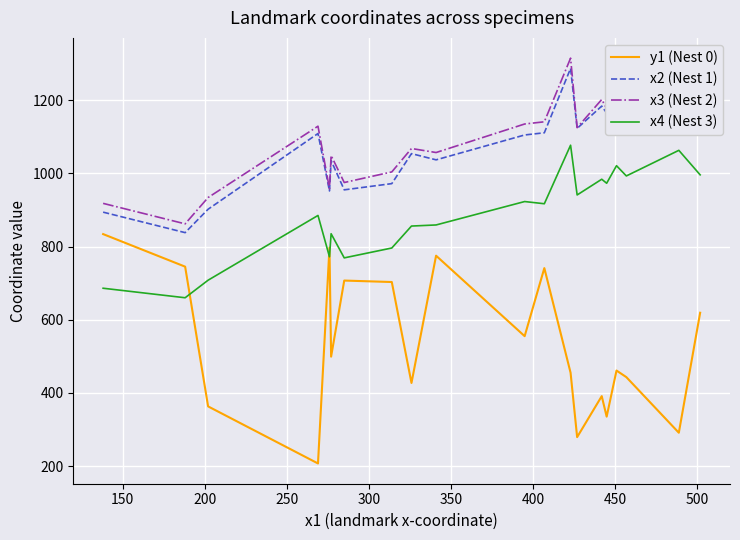

True or false: x4 (Nest 3) and x2 (Nest 1) cross at least once.

False